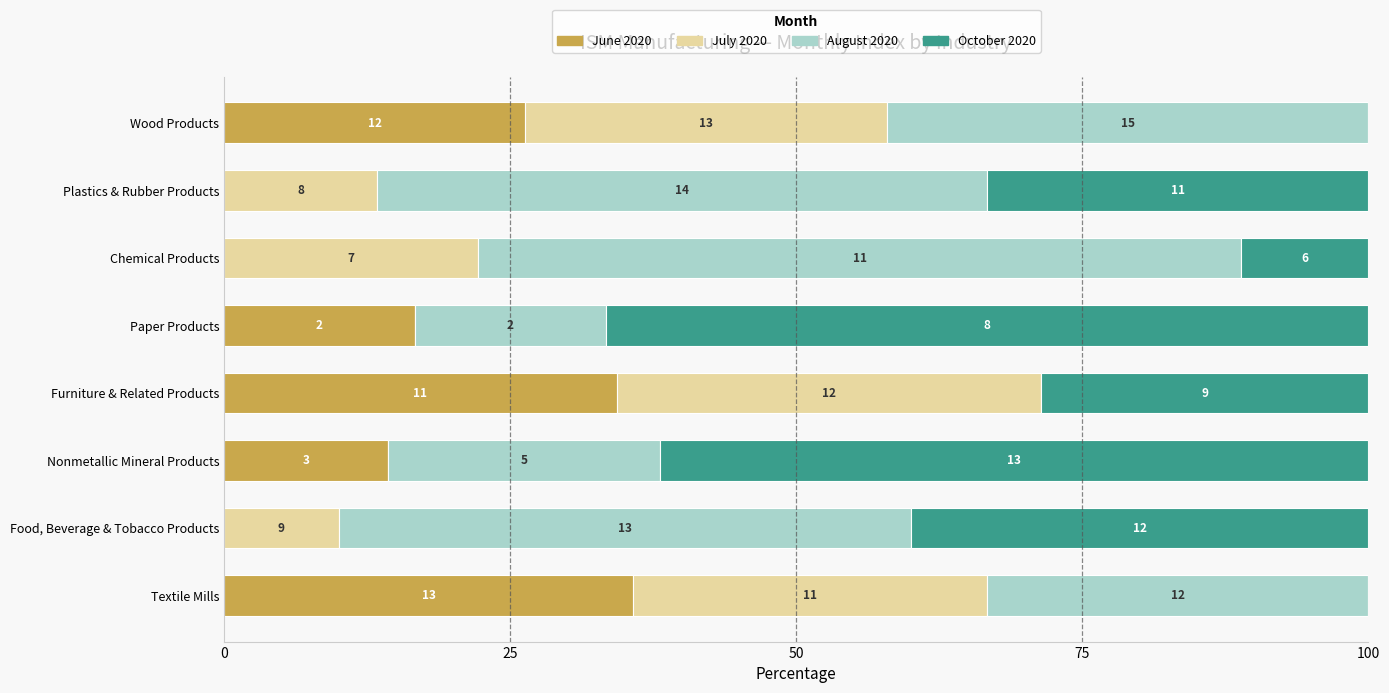

What are all the series names shown in the legend?

June 2020, July 2020, August 2020, October 2020